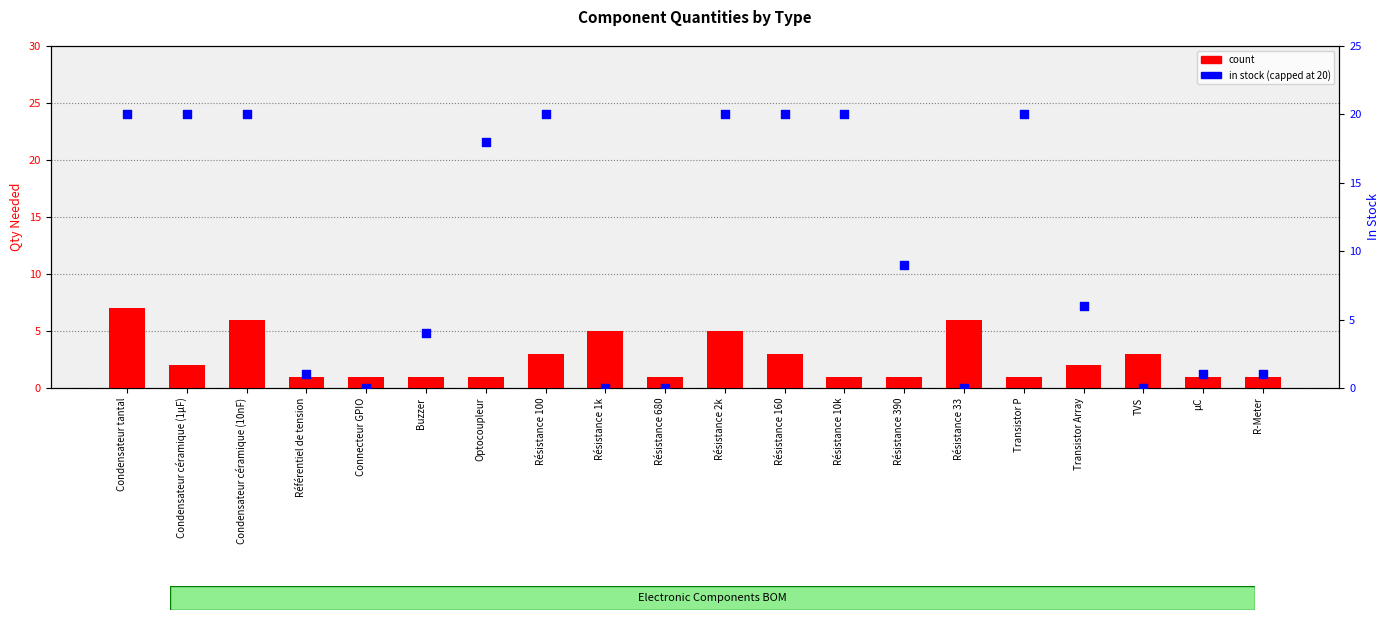

Is the value of in stock (capped at 20) at Résistance 10k greater than the value of count at Résistance 2k?

Yes